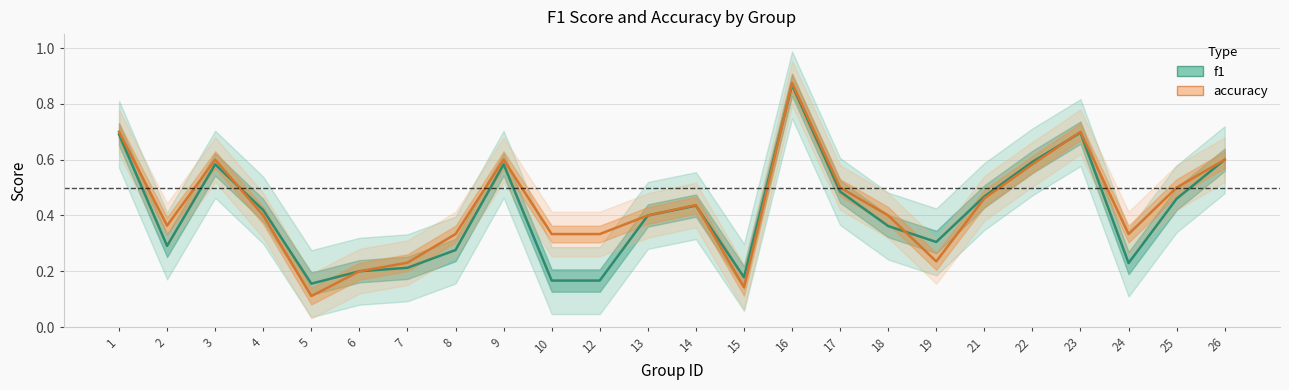

Where is the first local minimum for f1?

2